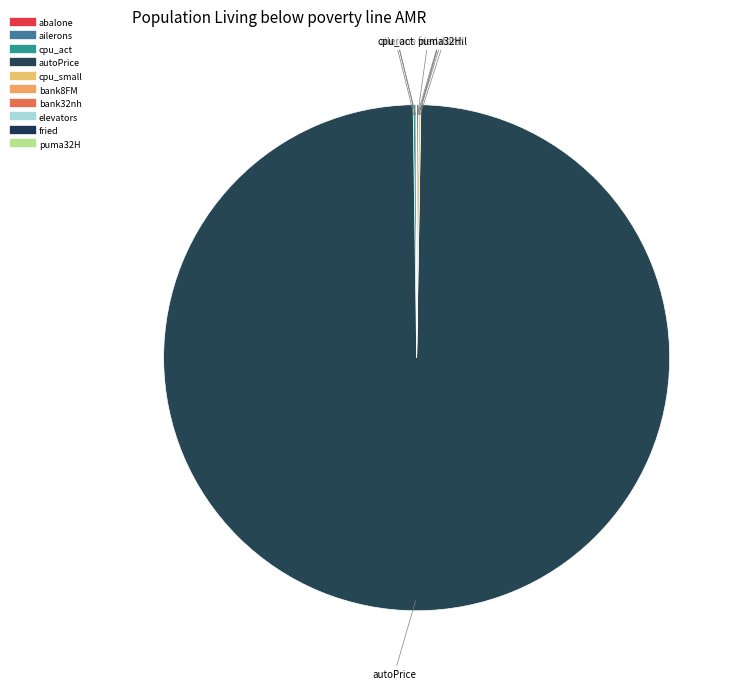

How many slices are in this pie chart?

10